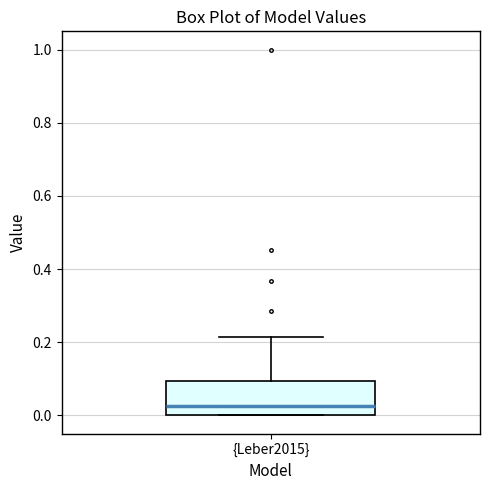

Read this box plot against the y-axis: the position of the median line, the range covered by the box, and the ends of both whiskers. The values are not printed on the chart, so give them approximately, as read against the axis.

median 0.02, box 0.00 to 0.10, whiskers 0.00 to 0.22